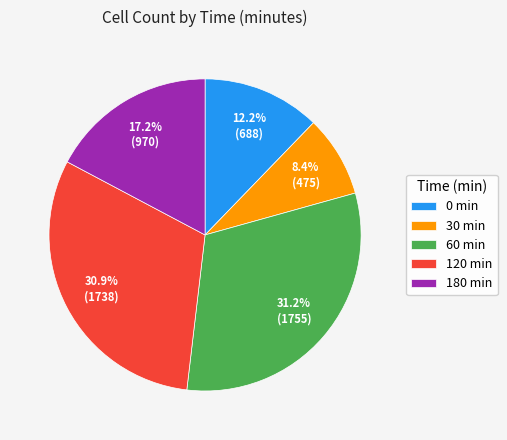

How much of the chart is everything except 180?

82.8%